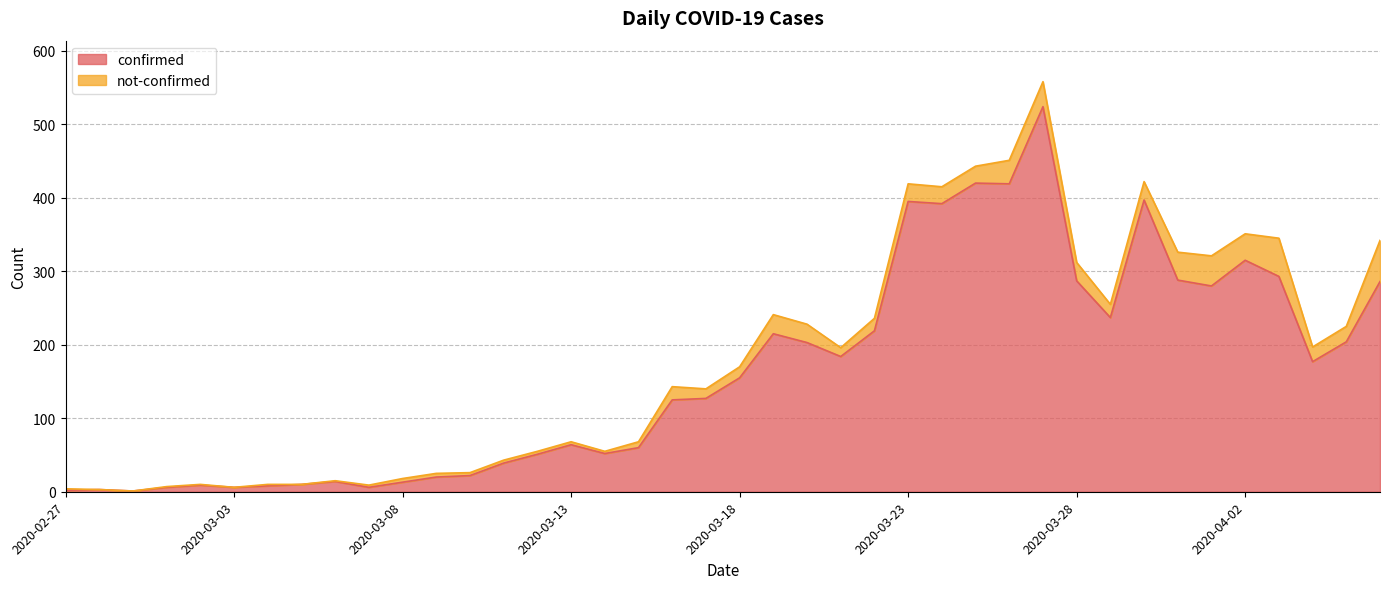

What is the label of the 35th point from the left?

2020-04-01